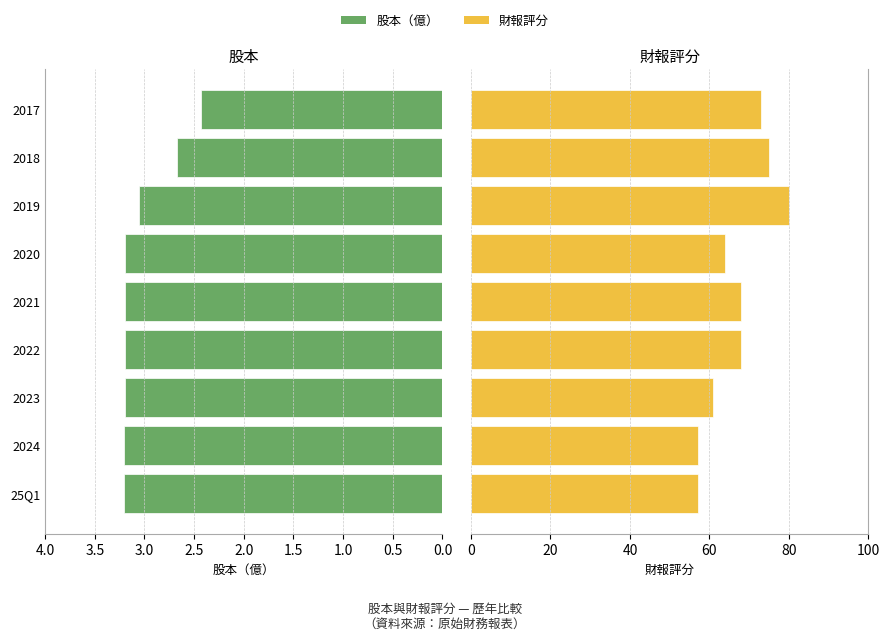

Does the chart contain any negative values?

No